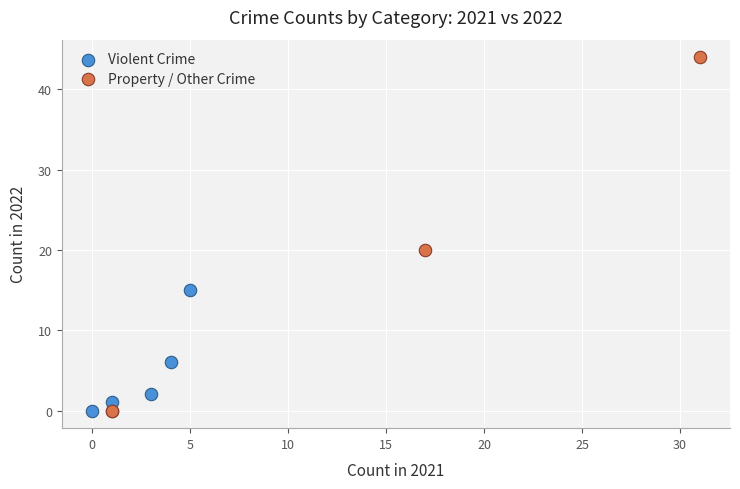

Which series reaches the maximum Y coordinate?

Property / Other Crime